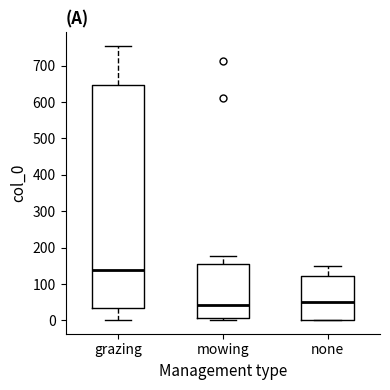

Comparing the boxes themselves (not the whiskers), which one is the tallest?

grazing